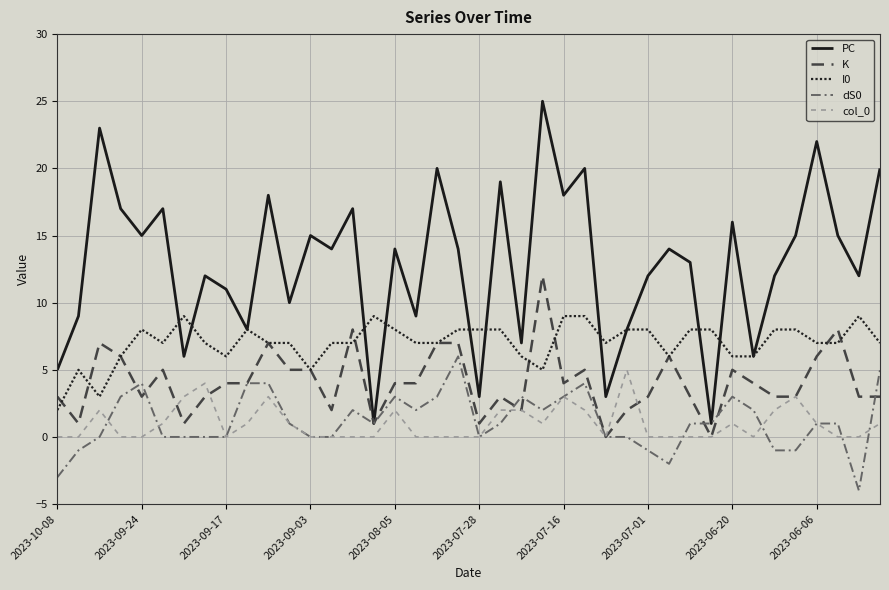

Reading right to left, list all the values displayed in this chart.

PC: 20	12	15	22	15	12	6	16	1	13	14	12	8	3	20	18	25	7	19	3	14	20	9	14	1	17	14	15	10	18	8	11	12	6	17	15	17	23	9	5
K: 3	3	8	6	3	3	4	5	0	3	6	3	2	0	5	4	12	2	3	1	7	7	4	4	1	8	2	5	5	7	4	4	3	1	5	3	6	7	1	3
I0: 7	9	7	7	8	8	6	6	8	8	6	8	8	7	9	9	5	6	8	8	8	7	7	8	9	7	7	5	7	7	8	6	7	9	7	8	6	3	5	2
dS0: 5	-4	1	1	-1	-1	2	3	1	1	-2	-1	0	0	4	3	2	3	1	0	6	3	2	3	1	2	0	0	1	4	4	0	0	0	0	4	3	0	-1	-3
col_0: 1	0	0	1	3	2	0	1	0	0	0	0	5	0	2	3	1	2	2	0	0	0	0	2	0	0	0	0	1	3	1	0	4	3	1	0	0	2	0	0